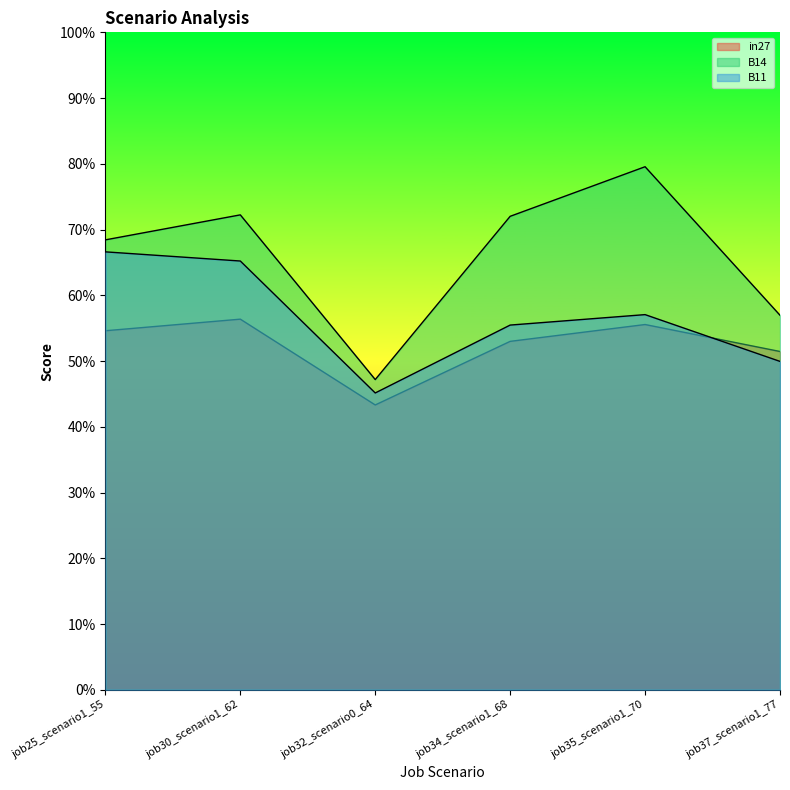

At which category does B14 reach its first local valley?

job32_scenario0_64